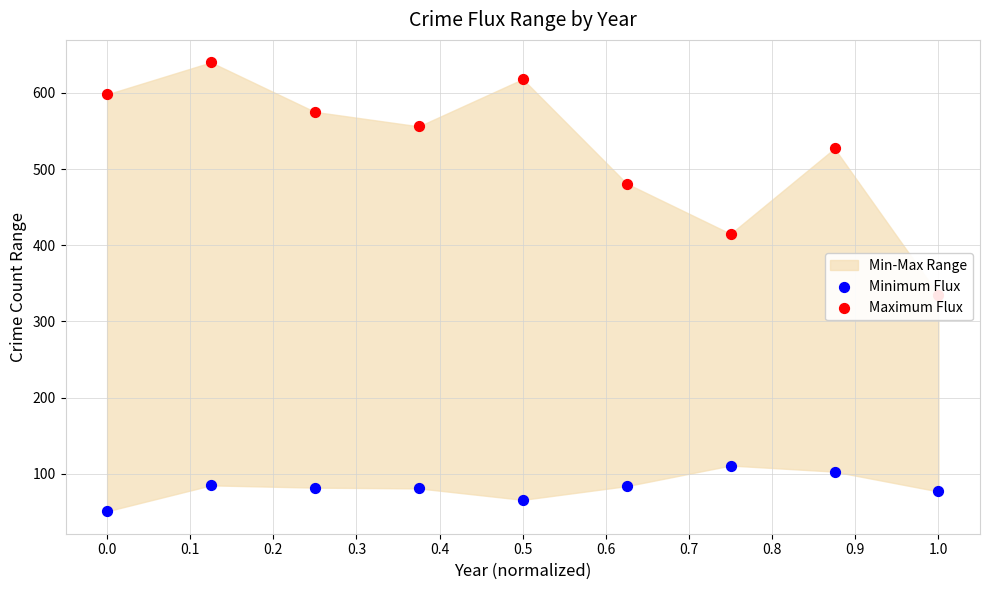

Which series contains the highest Y value?

Maximum Flux